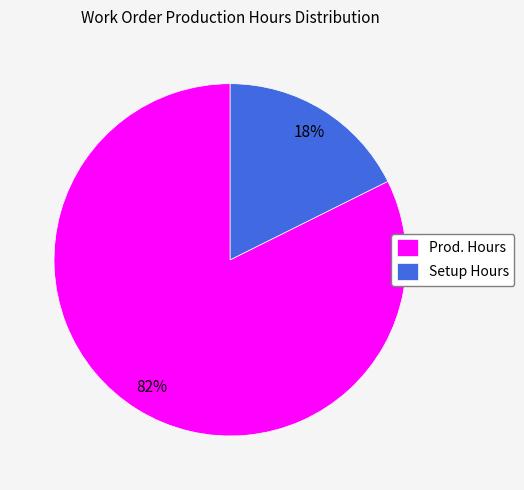

How many slices are in this pie chart?

2